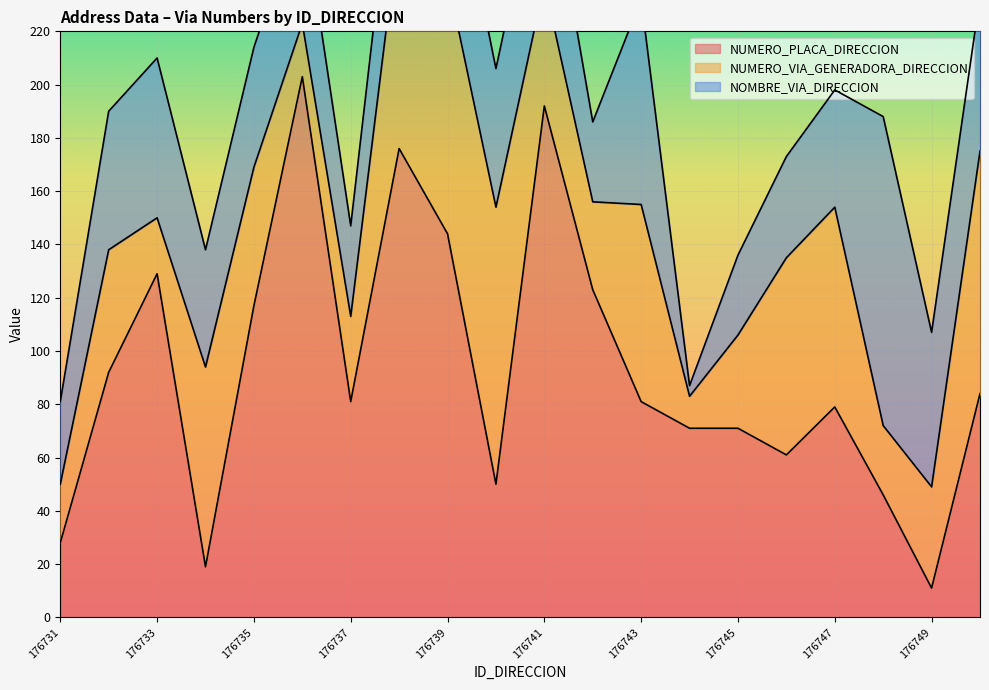

True or false: NUMERO_VIA_GENERADORA_DIRECCION and NOMBRE_VIA_DIRECCION cross at least once.

True